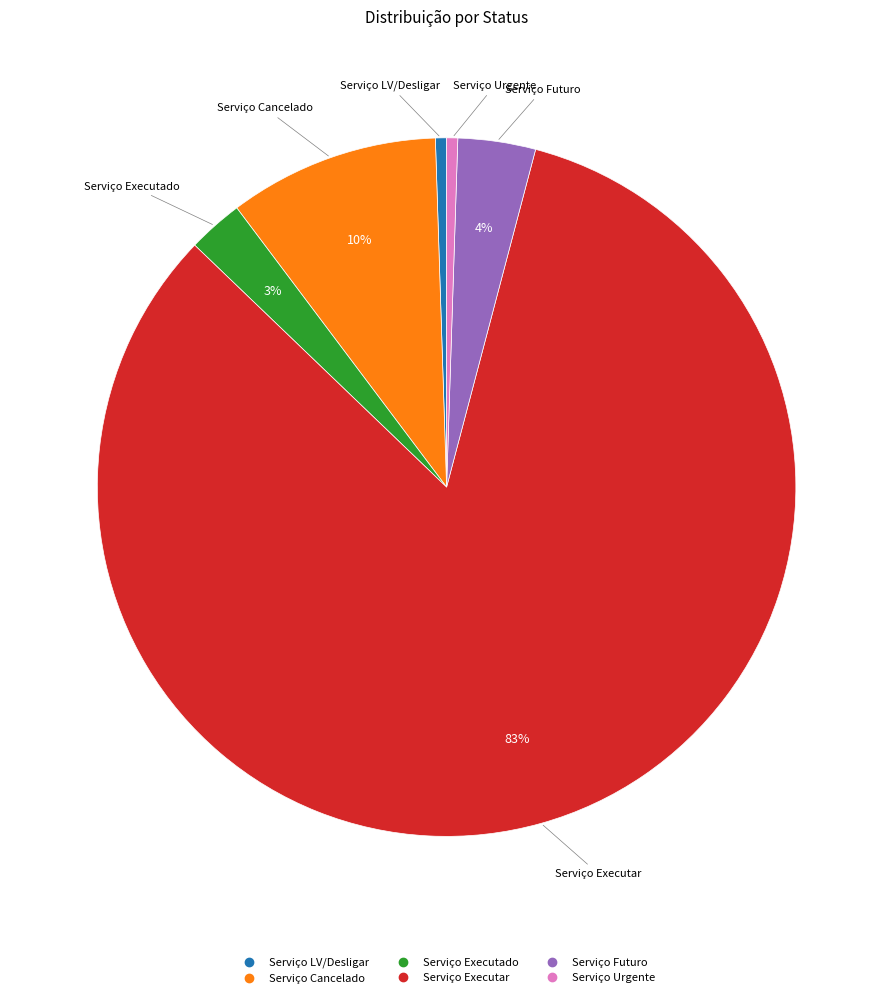

What is the largest slice in the pie chart?

Serviço Executar